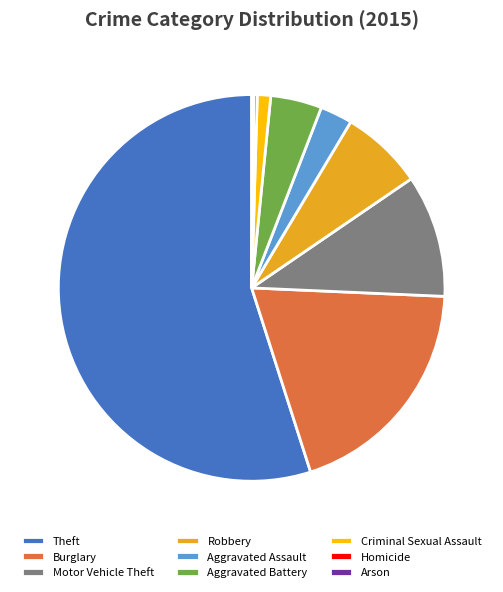

Which category accounts for the majority?

Theft